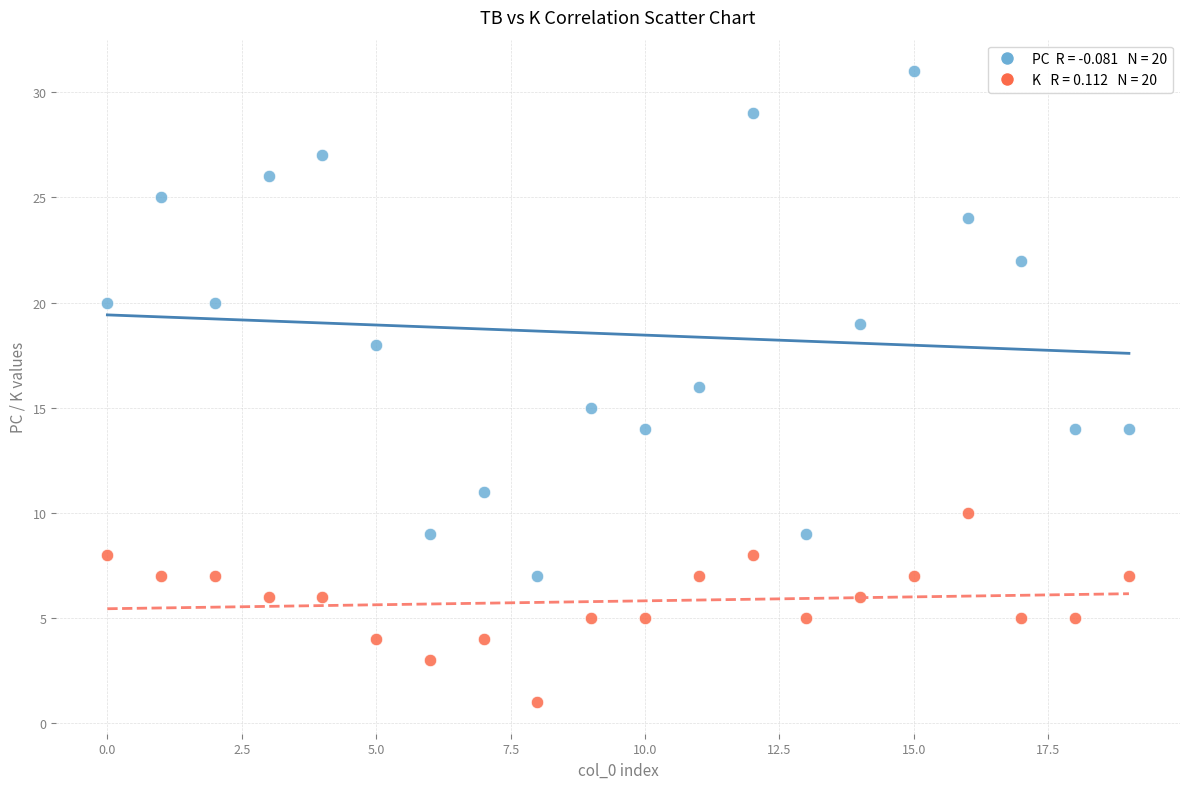

Across all data points, what is the range of Y values (max minus min)?

30